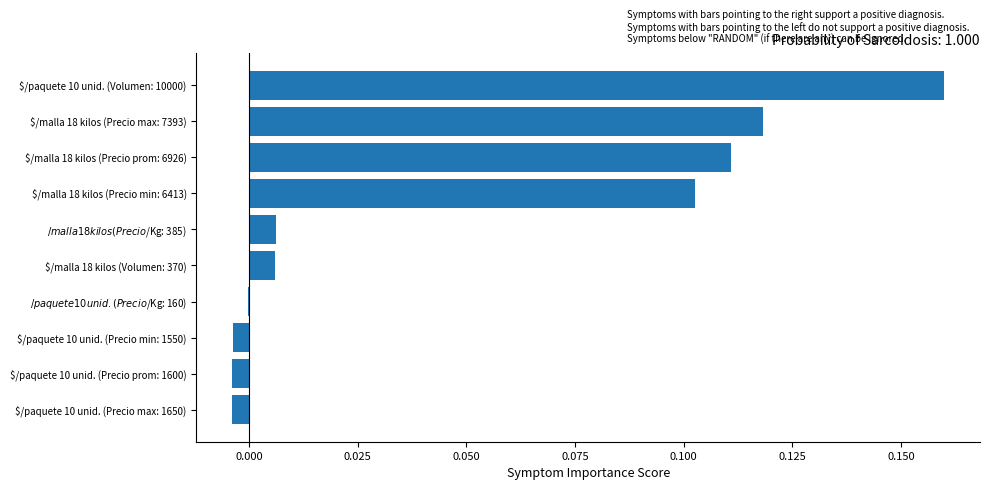

The chart shows a value of 0.0 at $/malla 18 kilos (Precio min: 6413). True or false?

False